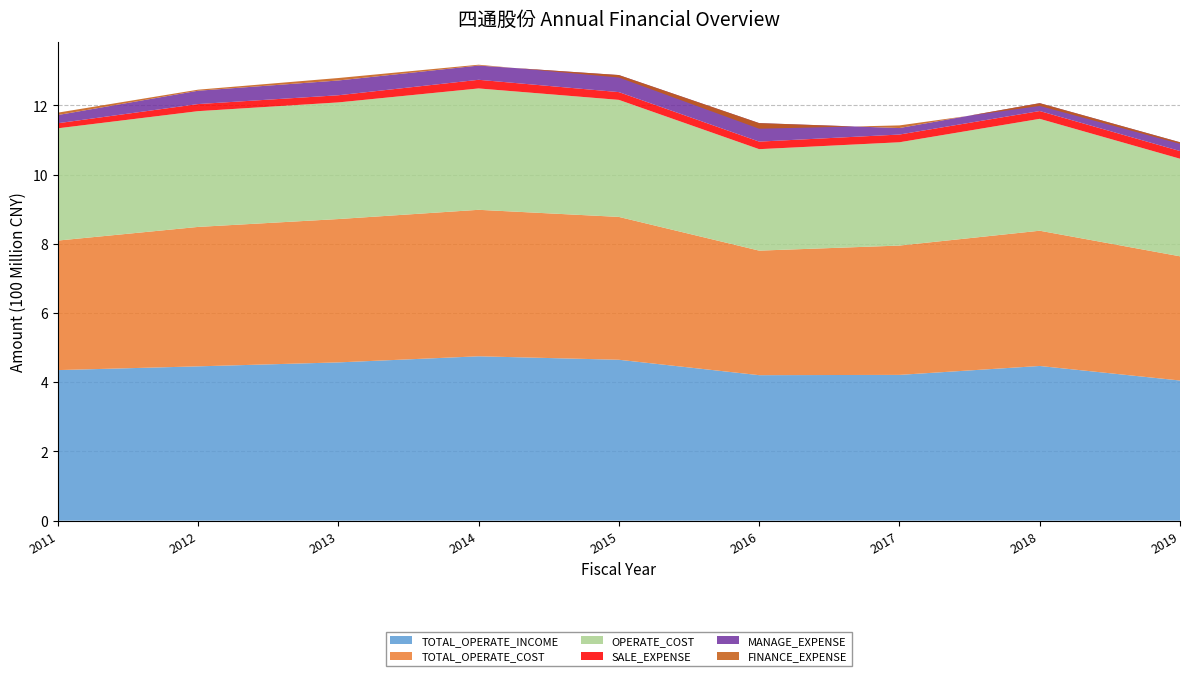

Reading right to left, transcribe all the data shown in this chart.

TOTAL_OPERATE_INCOME: 2019-12-31=405034953.7	2018-12-31=447043897.0	2017-12-31=421294753.9	2016-12-31=420470476.1	2015-12-31=465002943.2	2014-12-31=475009910.2	2013-12-31=457379177.3	2012-12-31=445952064.9	2011-12-31=435107597.0
TOTAL_OPERATE_COST: 2019-12-31=358949353.7	2018-12-31=390866695.7	2017-12-31=373702654.9	2016-12-31=359896540.5	2015-12-31=412782006.5	2014-12-31=423297167.5	2013-12-31=414240103.6	2012-12-31=402913642.6	2011-12-31=374304167.4
OPERATE_COST: 2019-12-31=281936483.2	2018-12-31=323285222.3	2017-12-31=298477175.9	2016-12-31=293182209.2	2015-12-31=338210174.1	2014-12-31=350709767.7	2013-12-31=337045992.2	2012-12-31=334519793.9	2011-12-31=324397224.6
SALE_EXPENSE: 2019-12-31=22179947.0	2018-12-31=22553328.1	2017-12-31=22343199.7	2016-12-31=21813980.2	2015-12-31=22425622.4	2014-12-31=25005289.0	2013-12-31=20675569.9	2012-12-31=20481566.8	2011-12-31=14639719.3
MANAGE_EXPENSE: 2019-12-31=25414678.4	2018-12-31=22767035.8	2017-12-31=18786423.1	2016-12-31=53507275.8	2015-12-31=49304611.5	2014-12-31=41128979.2	2013-12-31=42697287.3	2012-12-31=38560357.5	2011-12-31=23717865.0
FINANCE_EXPENSE: 2019-12-31=-4428524.8	2018-12-31=-8109126.5	2017-12-31=7600877.8	2016-12-31=-16221399.8	2015-12-31=-7114832.2	2014-12-31=2428225.6	2013-12-31=7105343.3	2012-12-31=2993759.0	2011-12-31=6886495.2